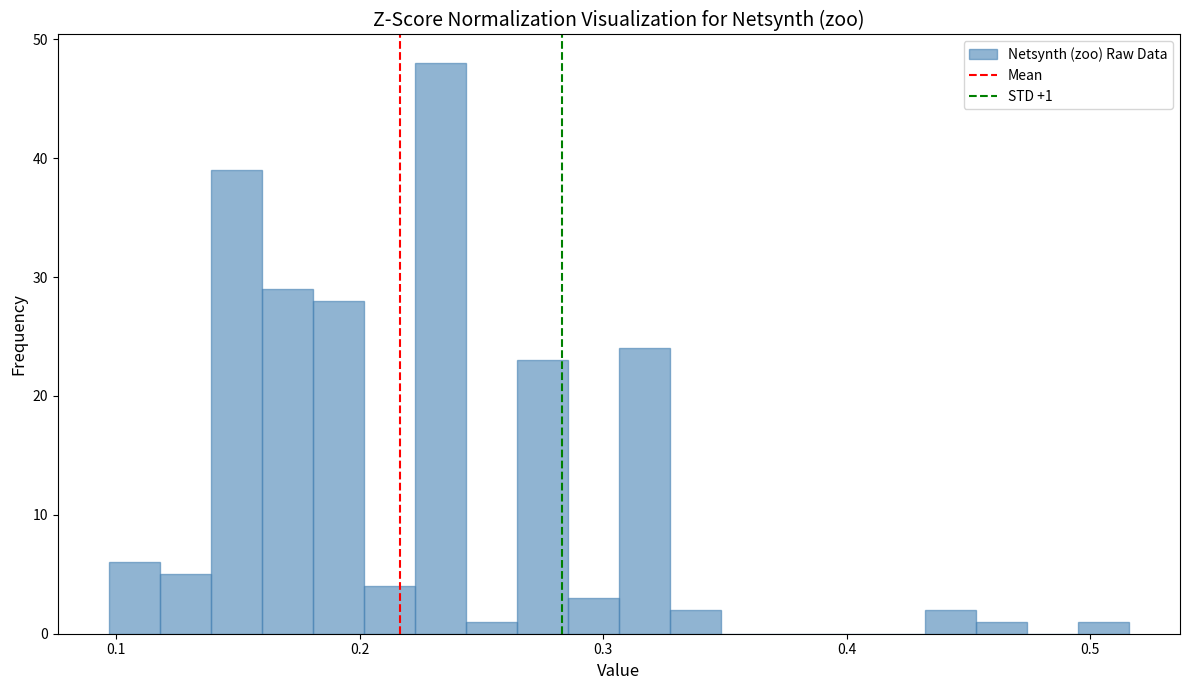

Around what value on the x-axis is the tallest bar? Give the approximate position of its centre, as read against the axis.

0.23